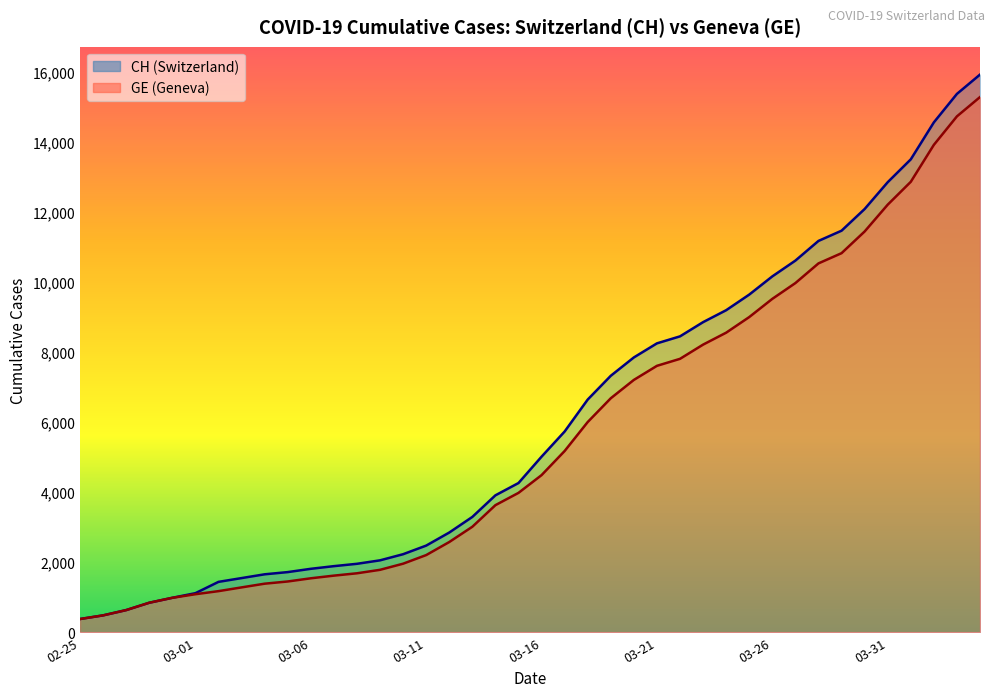

True or false: CH and GE intersect in this chart.

False